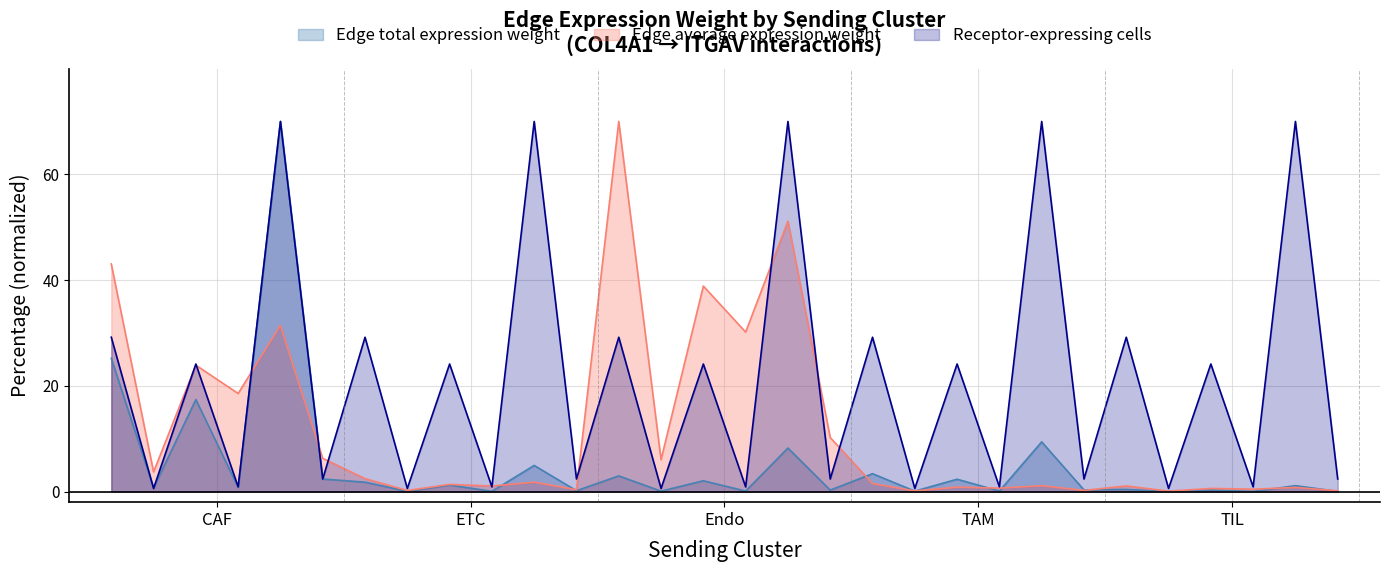

At which label does Receptor-expressing cells first exceed 24?

CAF->CAF